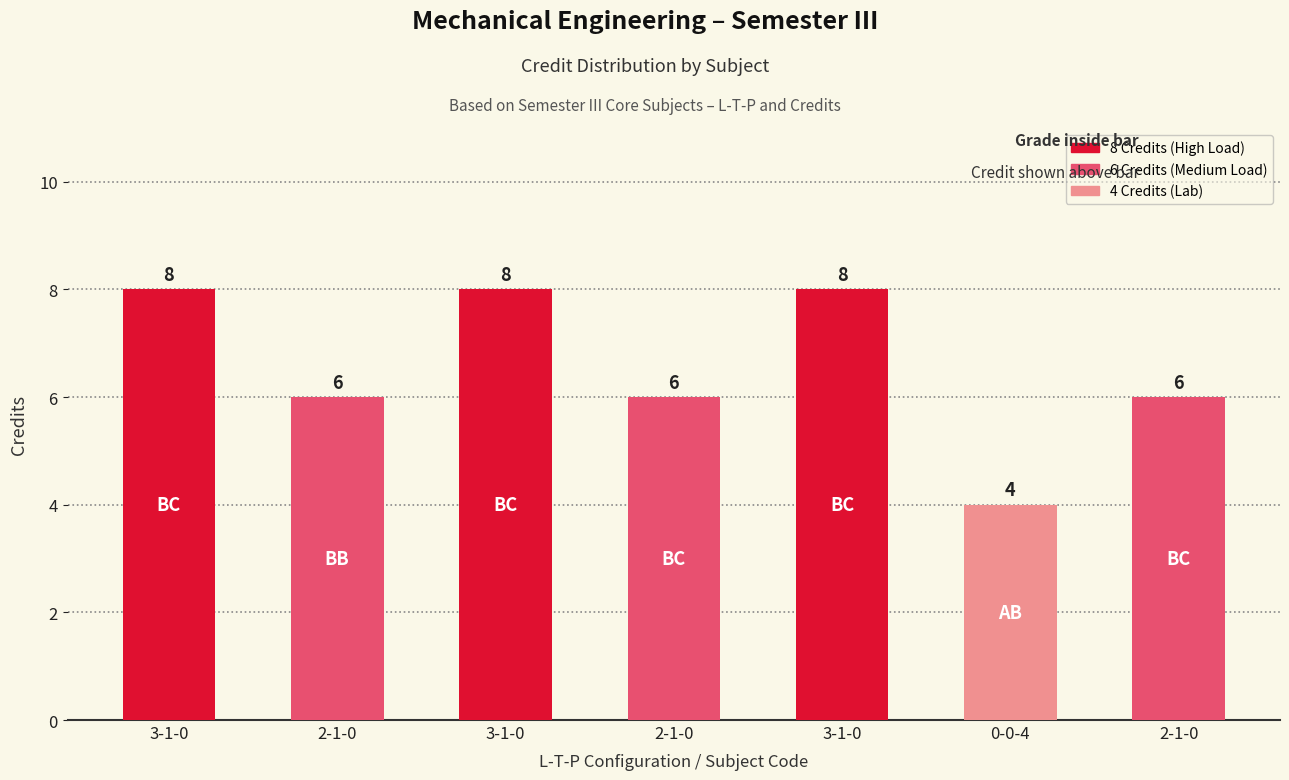

The chart shows a value of 9 at 2-1-0. True or false?

False